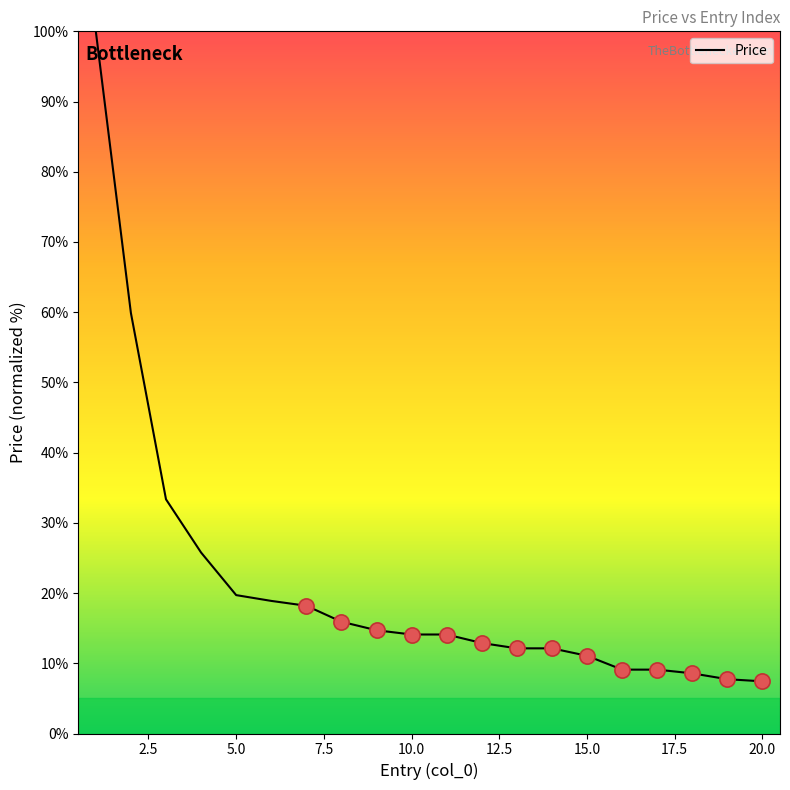

What is the difference between the maximum and minimum values?

92.6